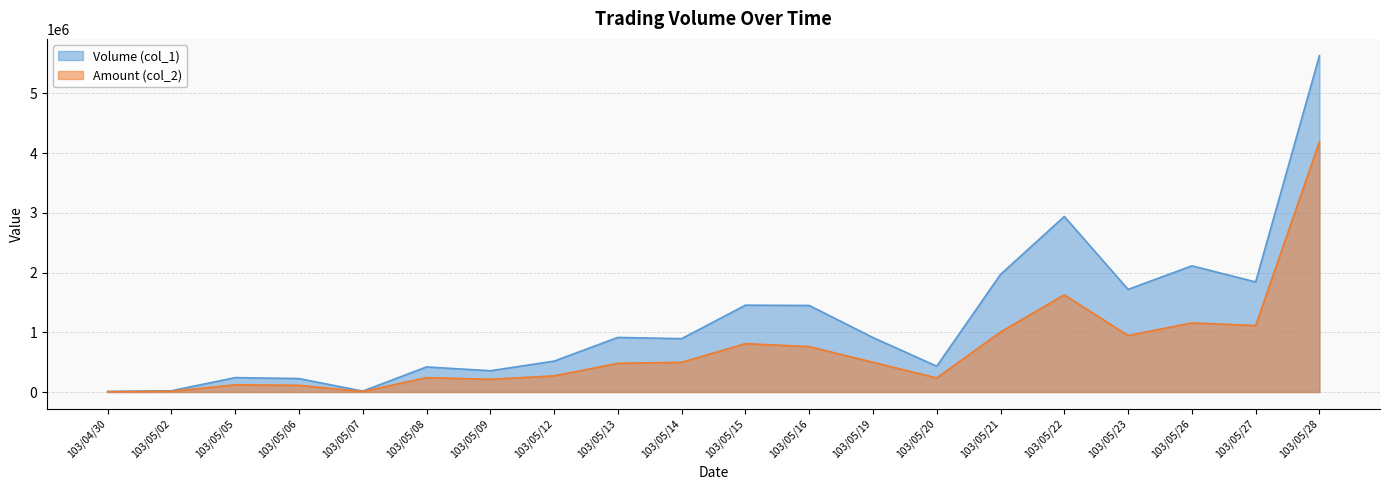

Rank the series at 103/05/02 from lowest to highest value.

Amount (col_2), Volume (col_1)